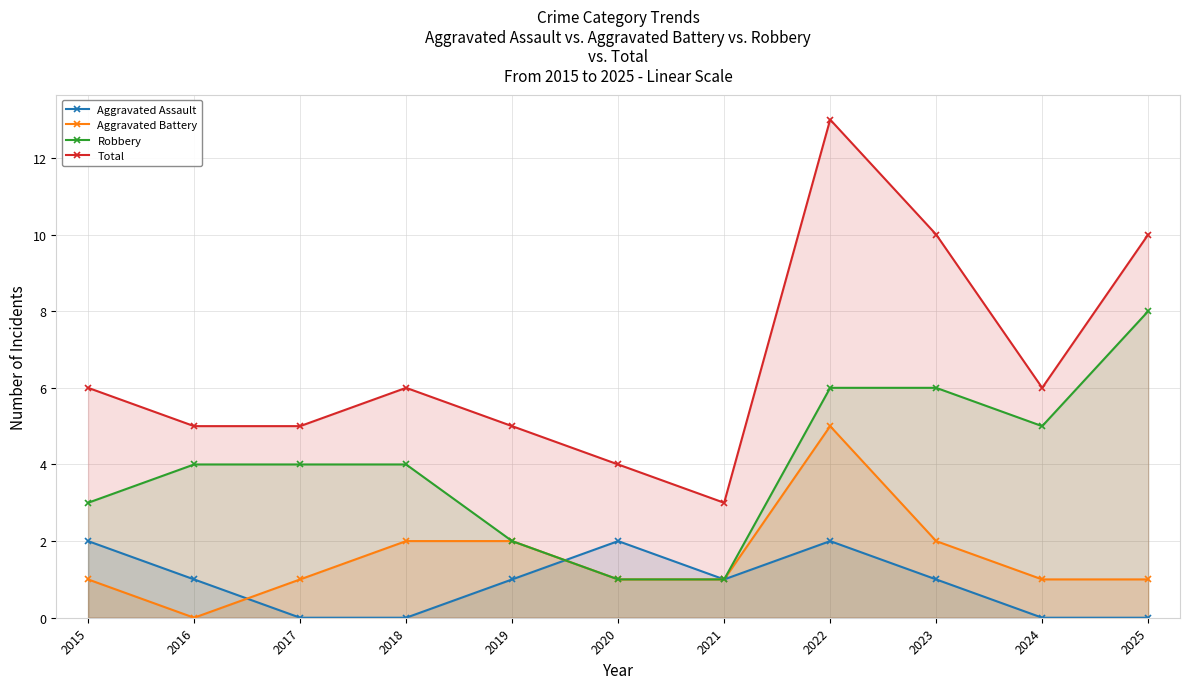

Rank the series at 2021 from highest to lowest value.

Total, Aggravated Assault, Aggravated Battery, Robbery